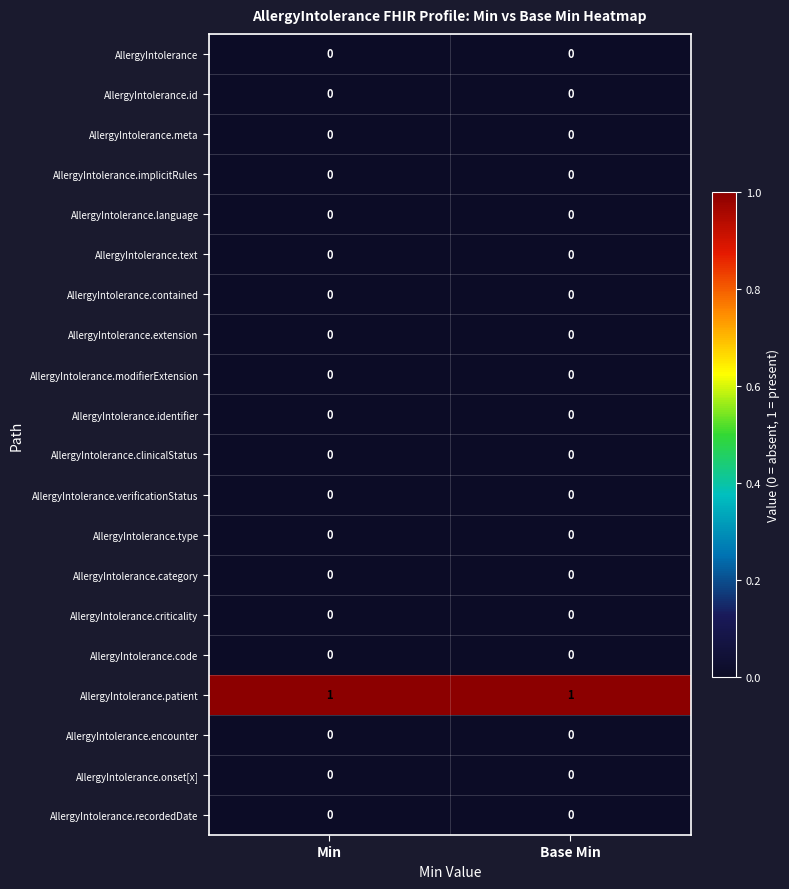

Which series has the largest total across all categories?

AllergyIntolerance.patient